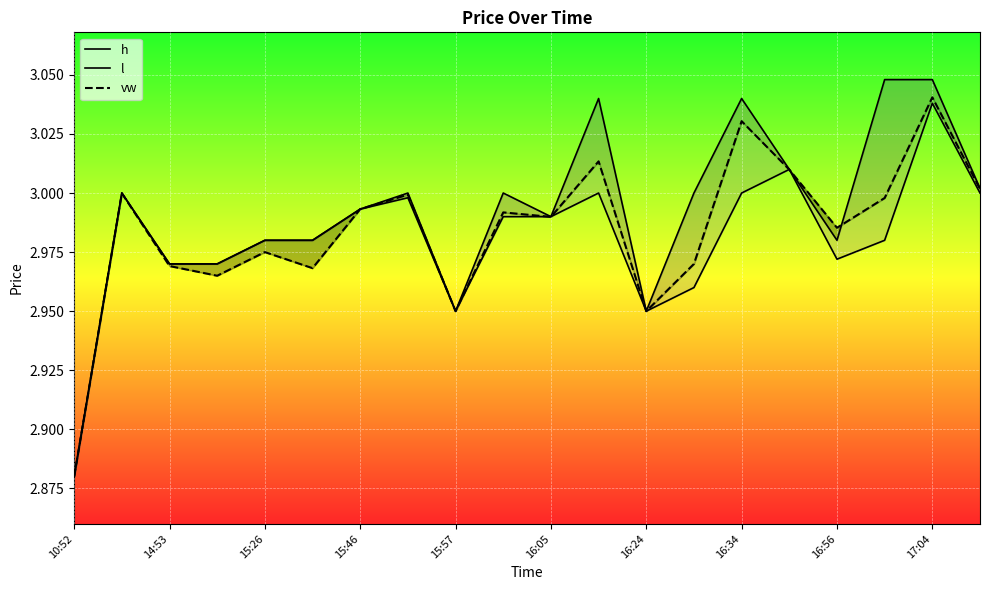

Reading left to right, transcribe all the data shown in this chart.

h: 2.9	3.0	3.0	3.0	3.0	3.0	3.0	3.0	3.0	3.0	3.0	3.0	3.0	3.0	3.0	3.0	3.0	3.0	3.0	3.0
l: 2.9	3.0	3.0	3.0	3.0	3.0	3.0	3.0	3.0	3.0	3.0	3.0	3.0	3.0	3.0	3.0	3.0	3.0	3.0	3.0
vw: 2.9	3.0	3.0	3.0	3.0	3.0	3.0	3.0	3.0	3.0	3.0	3.0	3.0	3.0	3.0	3.0	3.0	3.0	3.0	3.0